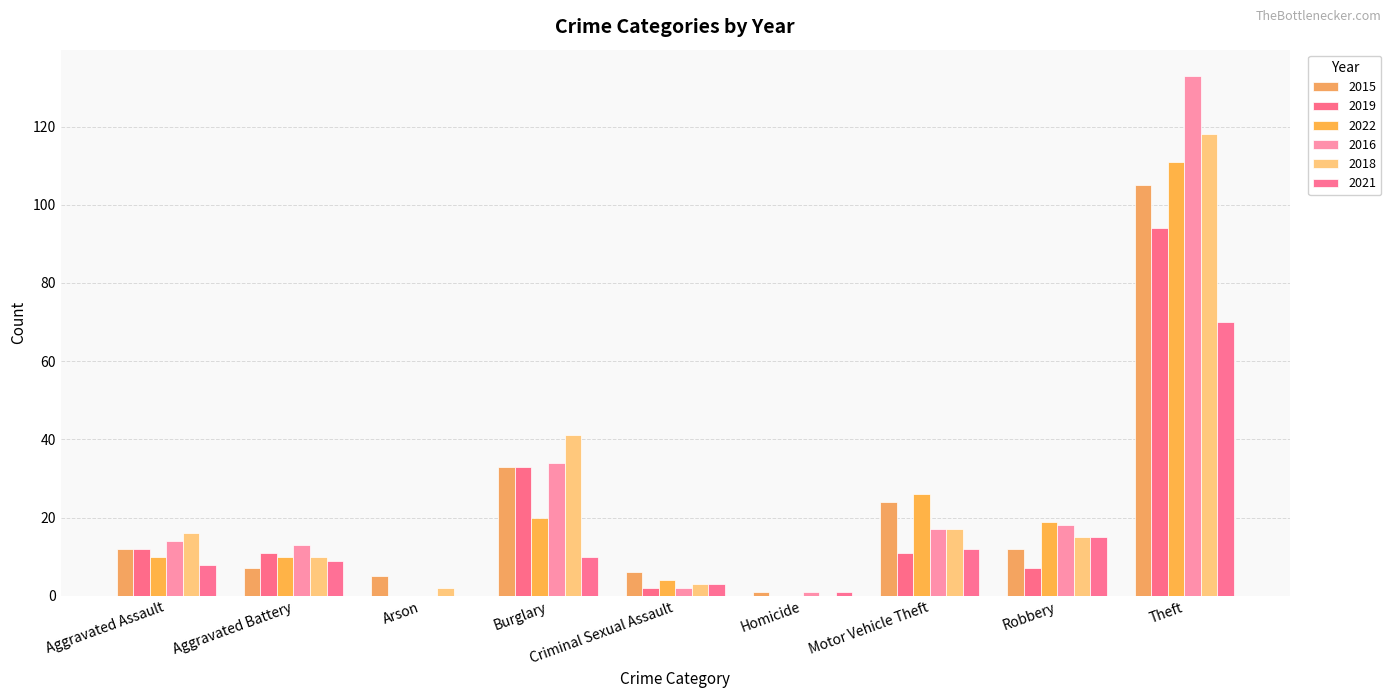

What are all the series names shown in the legend?

2015, 2019, 2022, 2016, 2018, 2021